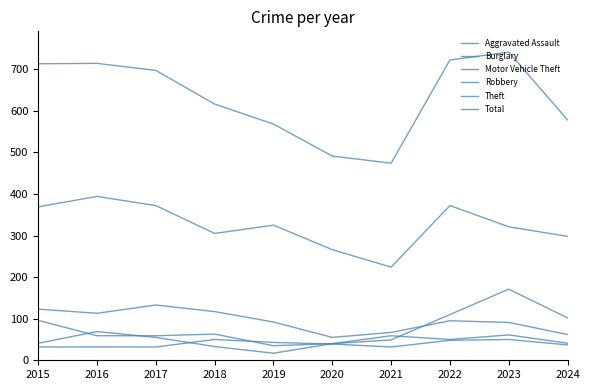

How many times do Aggravated Assault and Robbery cross each other?

2